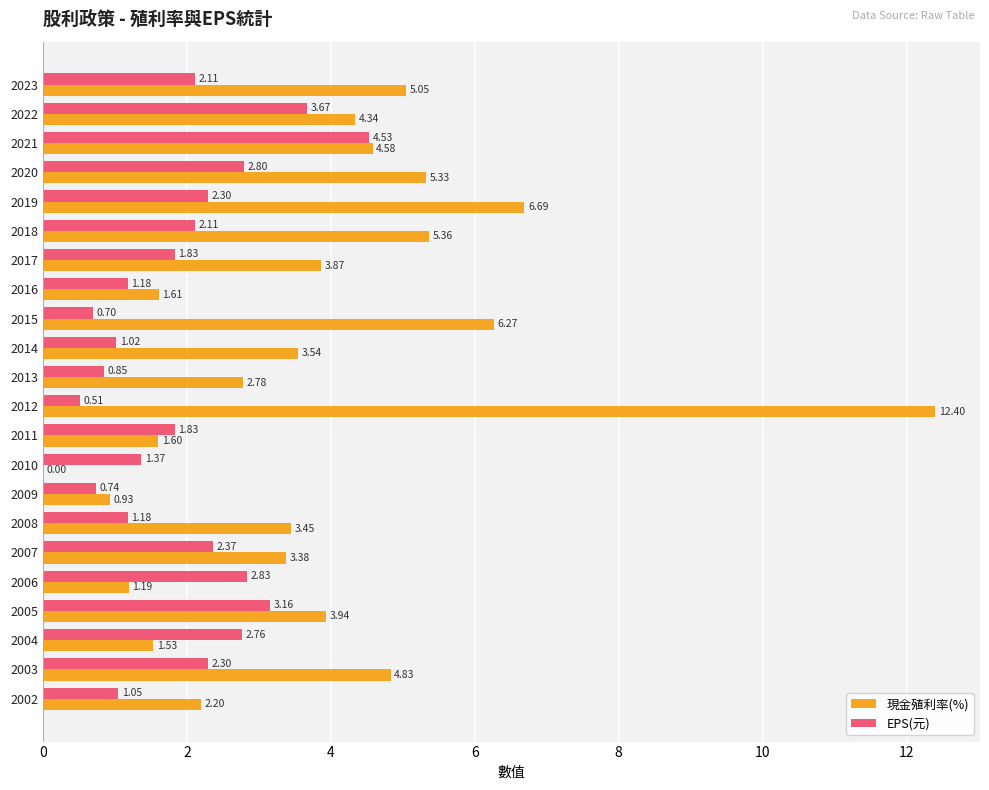

Which series has the largest total across all categories?

現金殖利率(%)